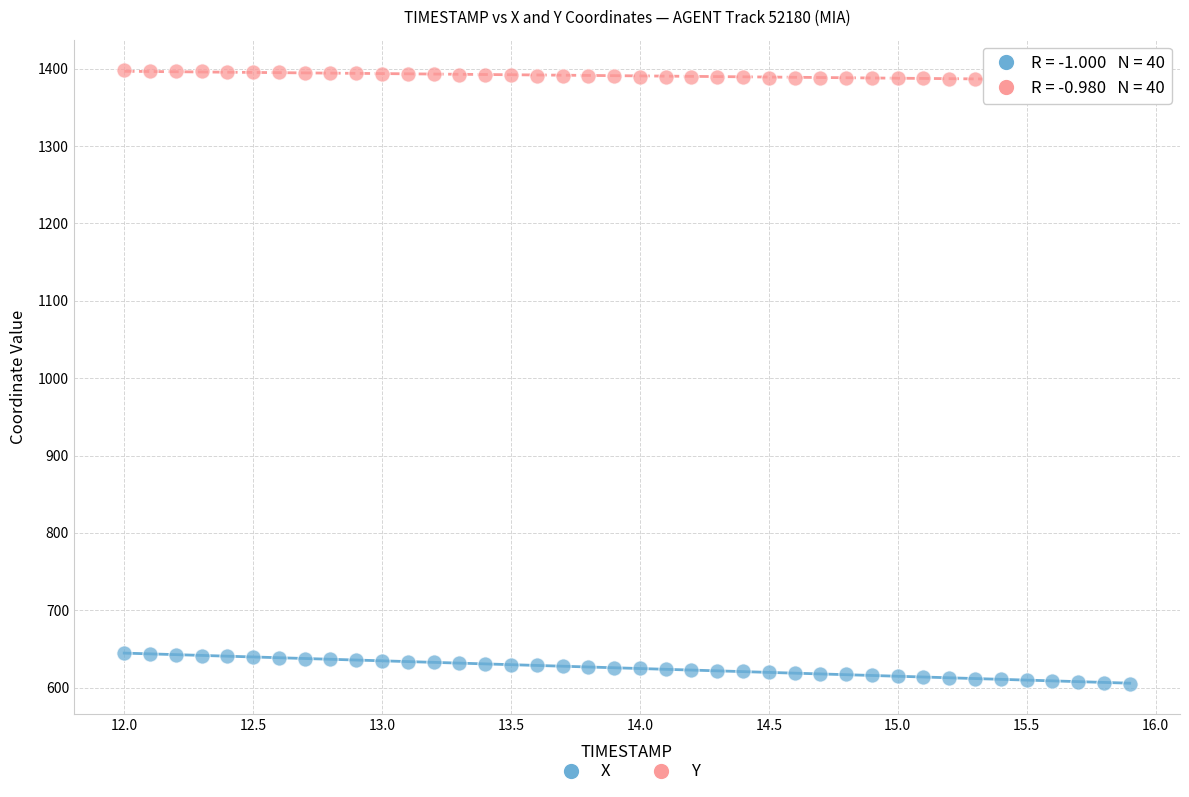

Which series contains the highest Y value?

Y